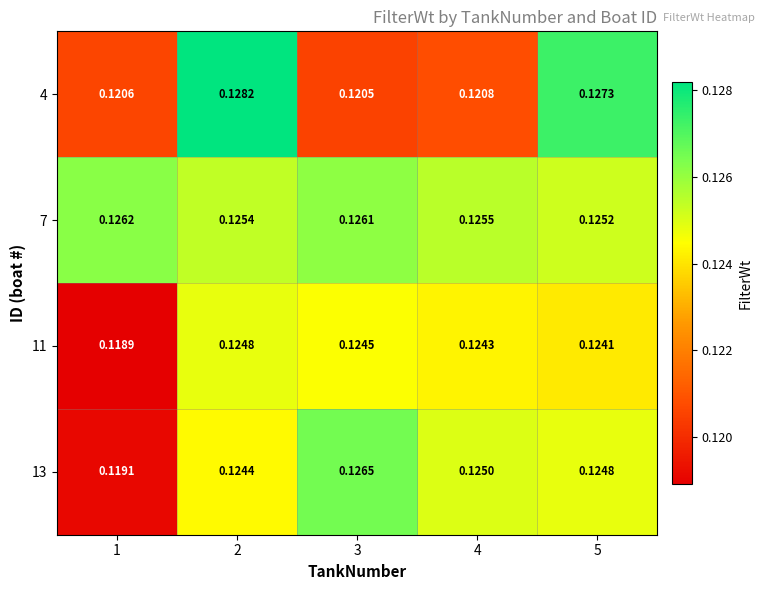

Is the value of 4 at 2 greater than the value of 11 at 5?

Yes